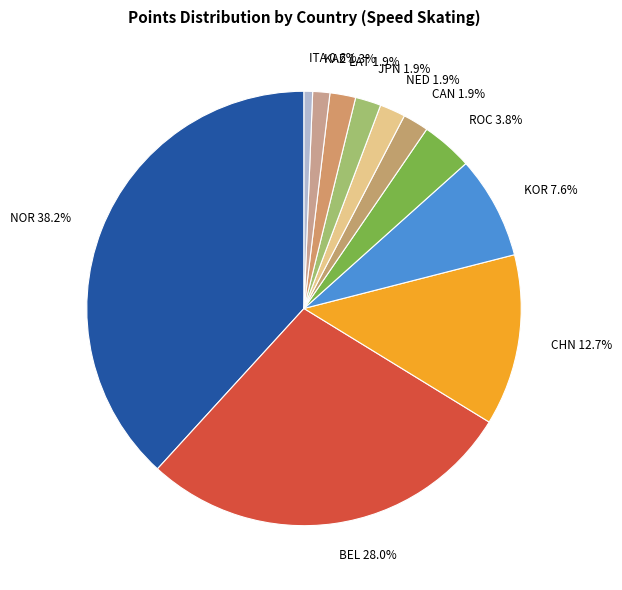

Which category has the smallest portion of the pie?

ITA